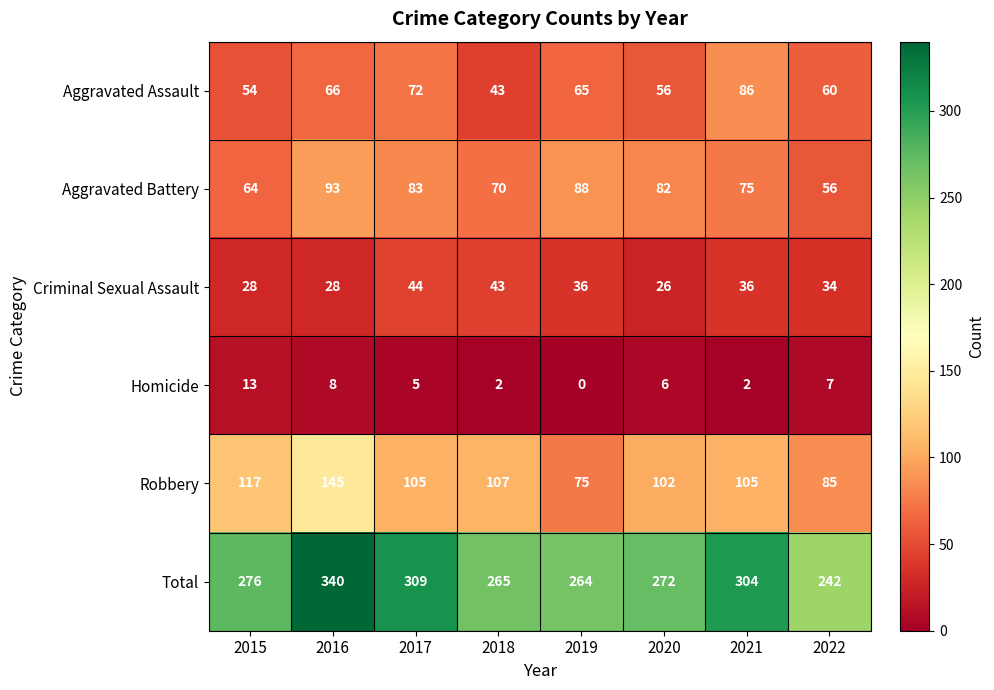

Which series has the widest spread of values?

Total